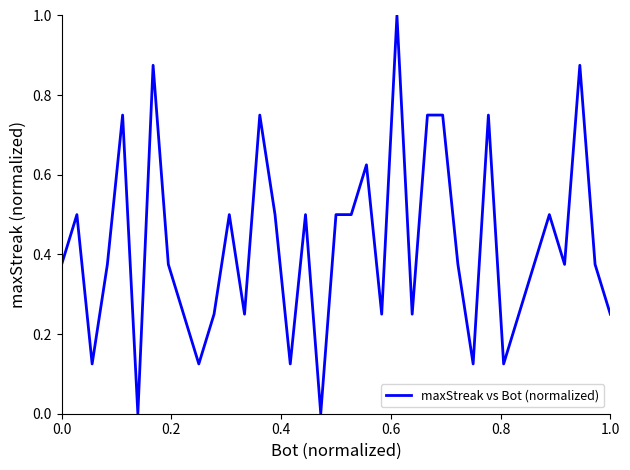

What is the difference between the maximum and minimum values?

1.0